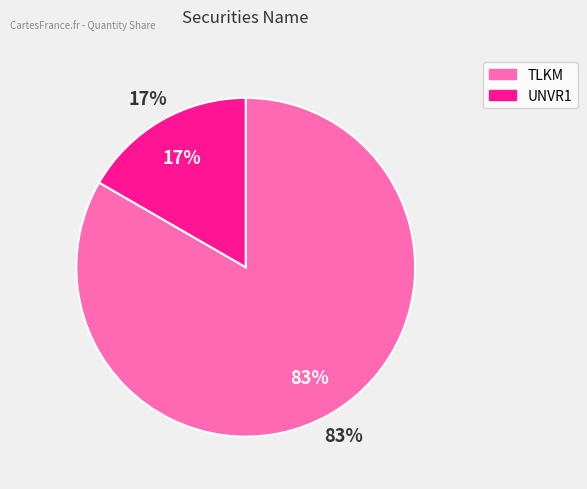

The UNVR1 slice represents 17% of the pie. True or false?

True